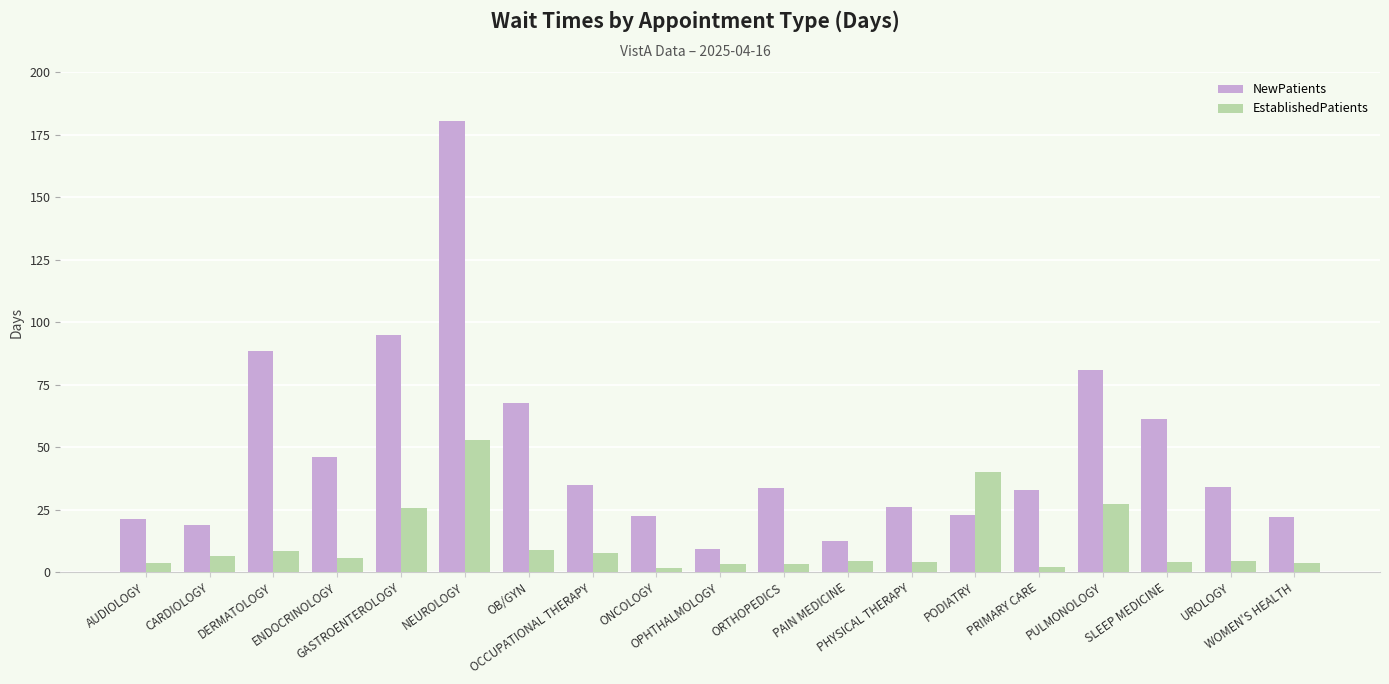

What position from the left is ENDOCRINOLOGY?

4